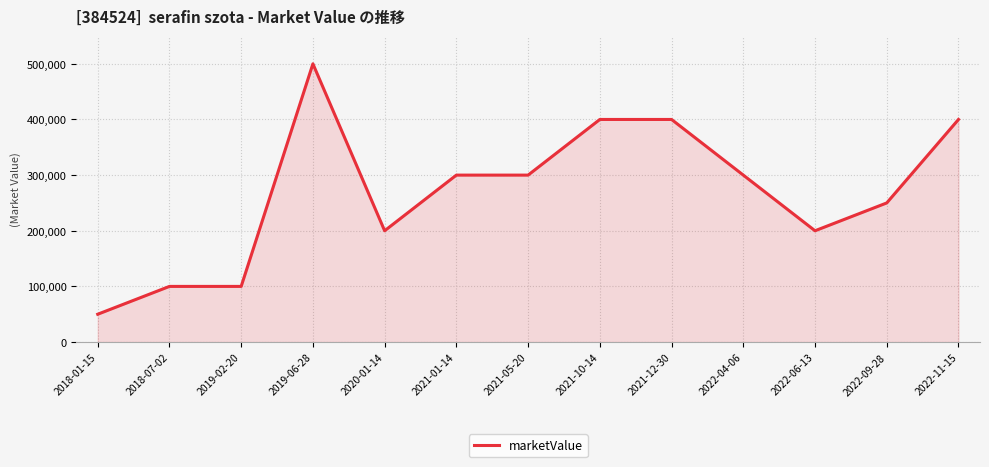

Is it true that the value at 2022-04-06 is 300000?

True